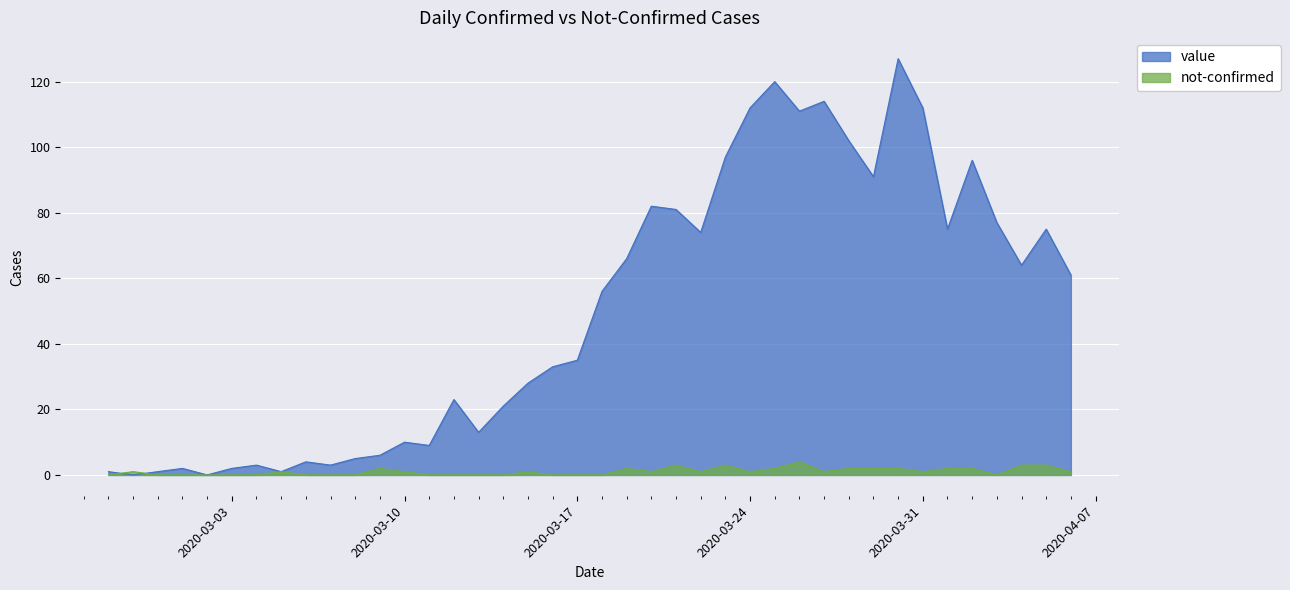

Which series has the widest spread of values?

value